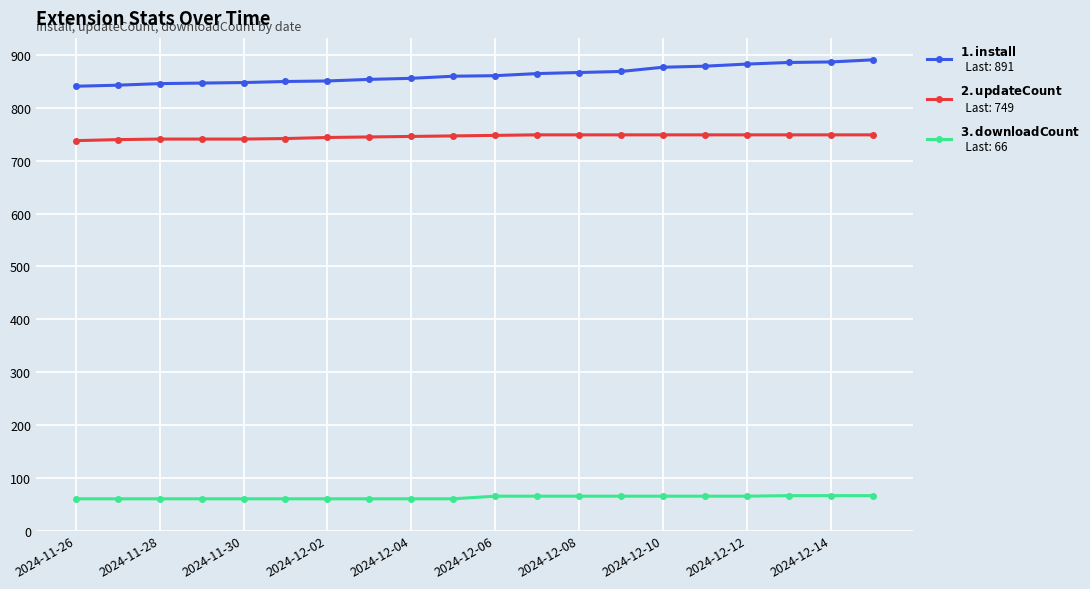

What is the smallest value displayed?

60